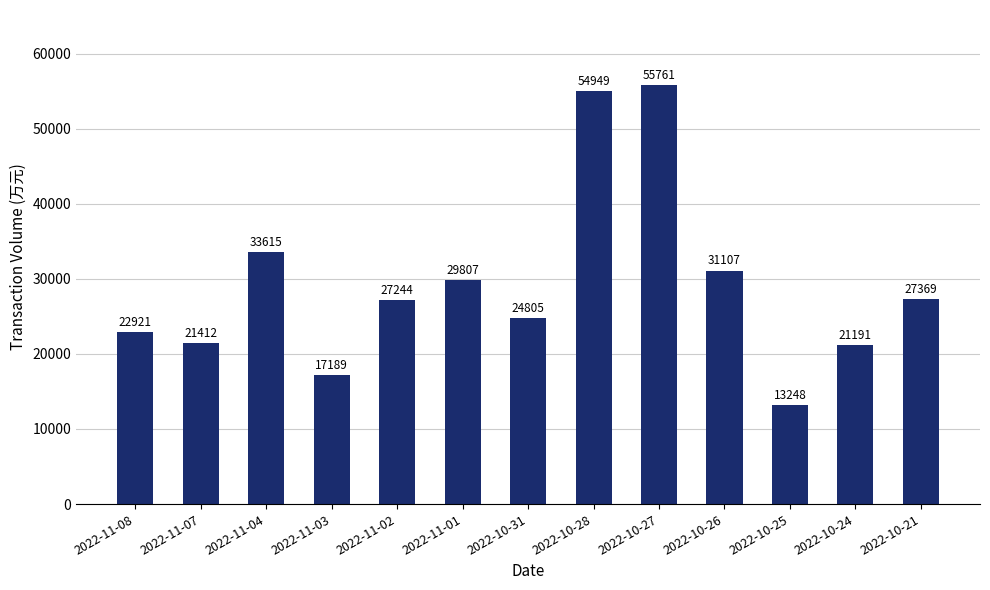

Rank the categories by value from lowest to highest.

2022-10-25, 2022-11-03, 2022-10-24, 2022-11-07, 2022-11-08, 2022-10-31, 2022-11-02, 2022-10-21, 2022-11-01, 2022-10-26, 2022-11-04, 2022-10-28, 2022-10-27